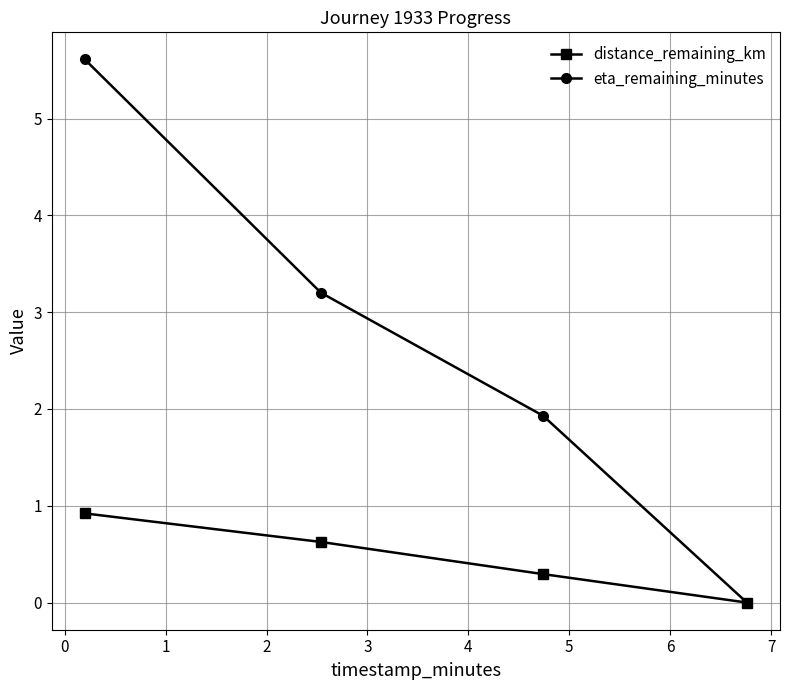

Which series has the largest range (max minus min)?

eta_remaining_minutes